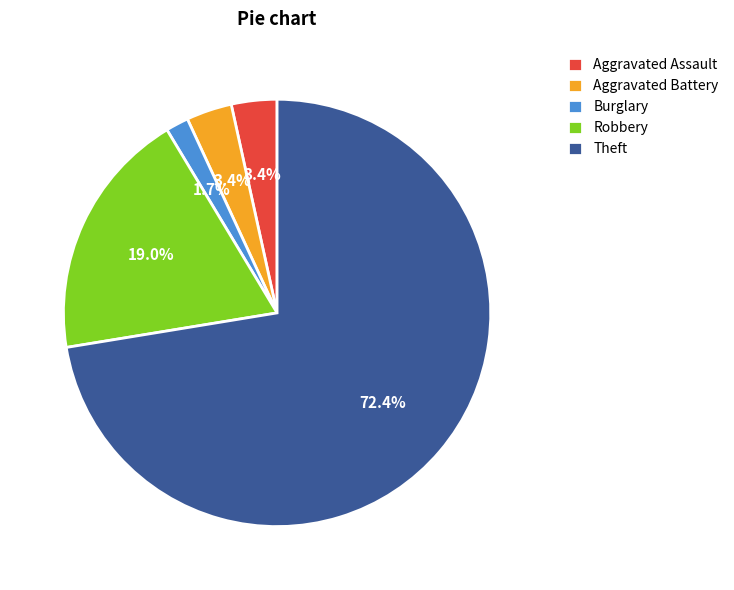

To the nearest percent, what percentage of the pie is Theft?

72%